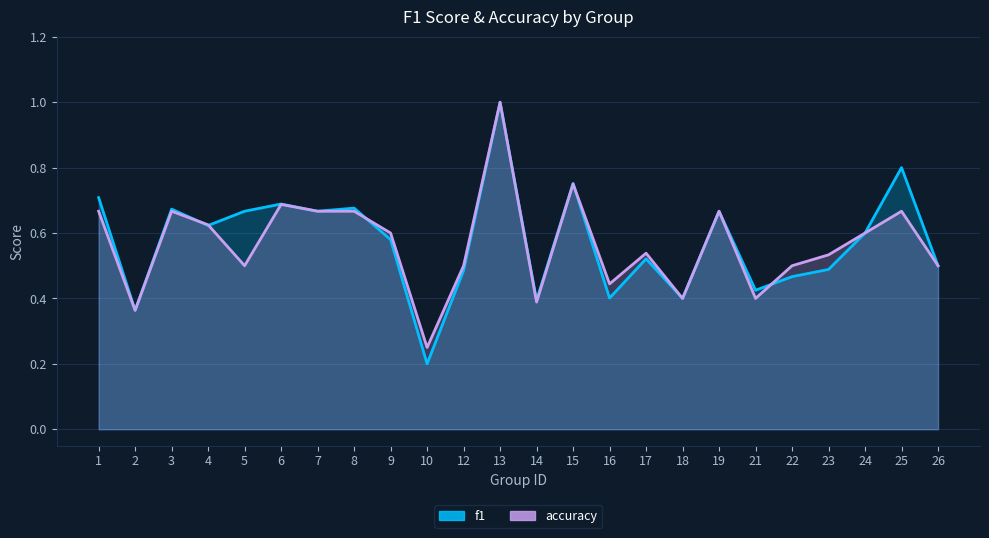

At how many categories does at least one series exceed 0?

24